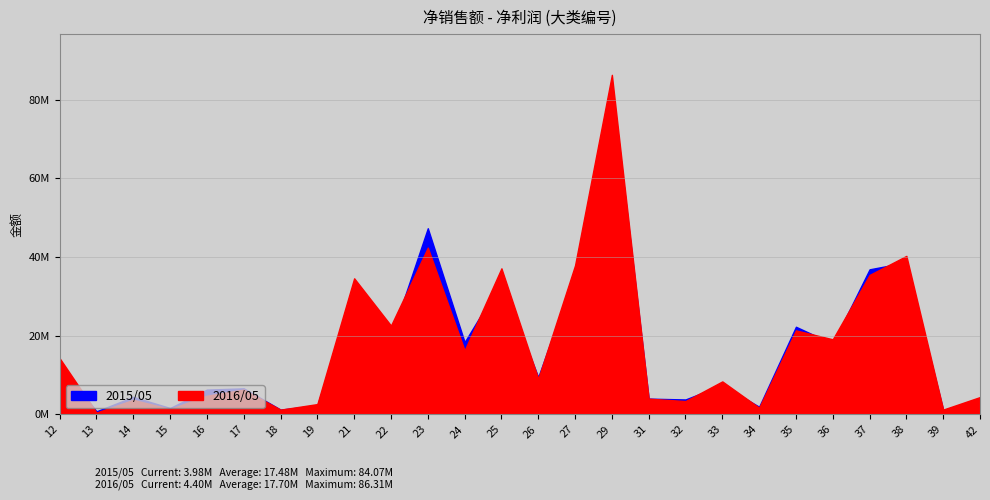

Where do 2015/05 and 2016/05 first cross each other?

12 and 13